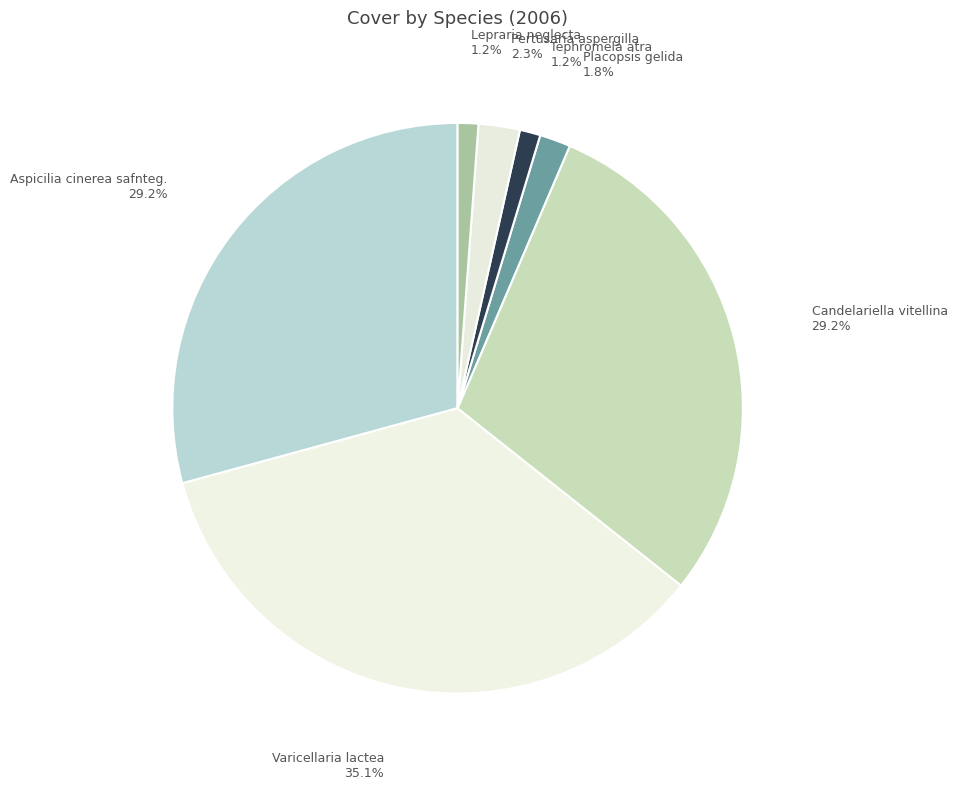

Count the number of slices in the pie.

7